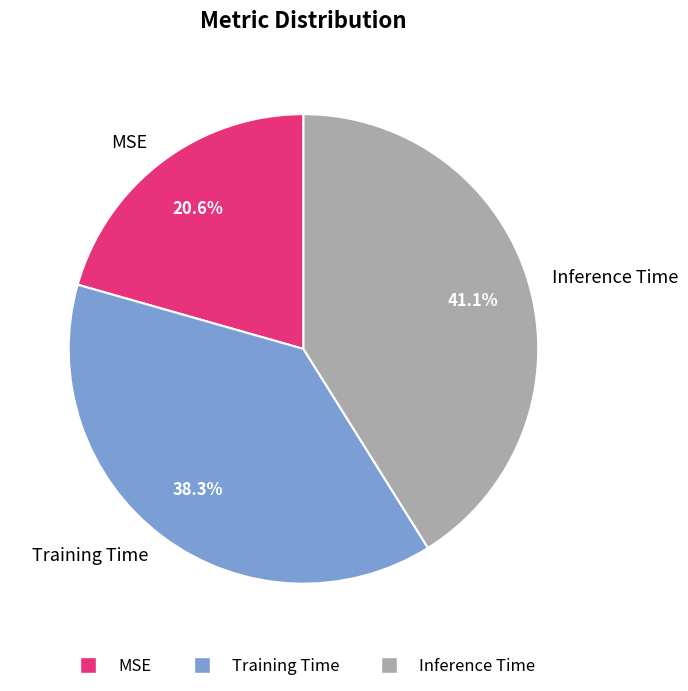

Does Training Time represent more than half of the total?

No